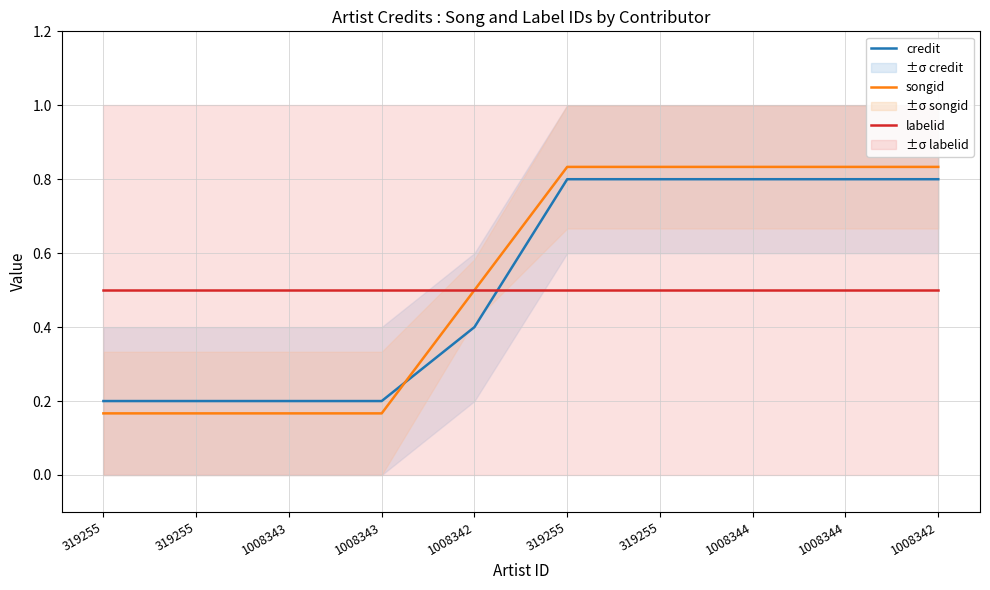

At which category is the sum across all series the highest?

319255